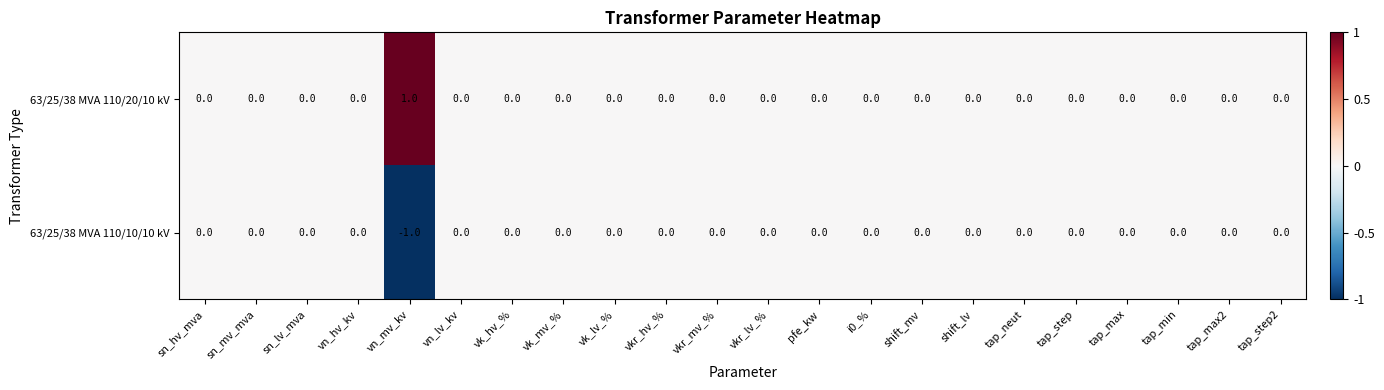

Rank the series by their average value, from highest to lowest.

63/25/38 MVA 110/20/10 kV, 63/25/38 MVA 110/10/10 kV